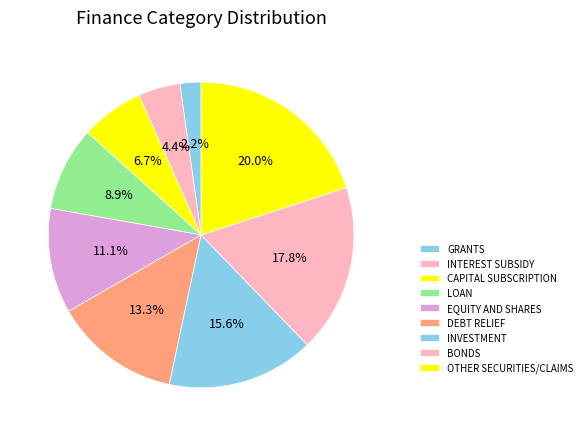

Is the sum of LOAN and INVESTMENT greater than half?

No